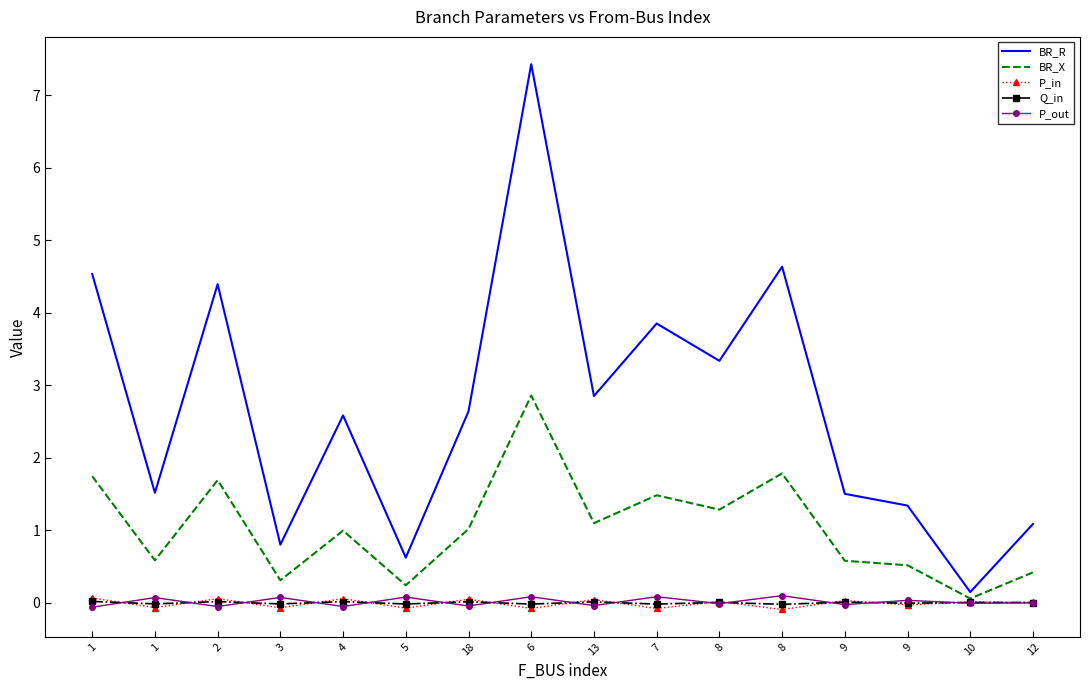

True or false: Q_in and BR_R cross at least once.

False